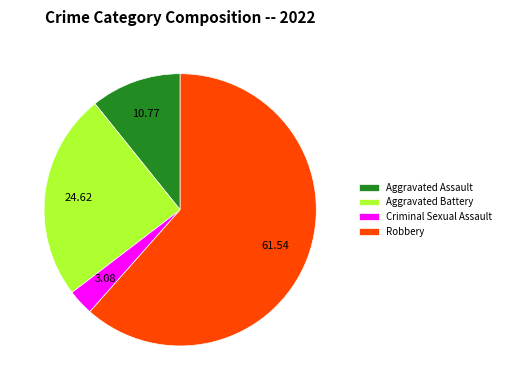

The Aggravated Assault slice represents 4% of the pie. True or false?

False